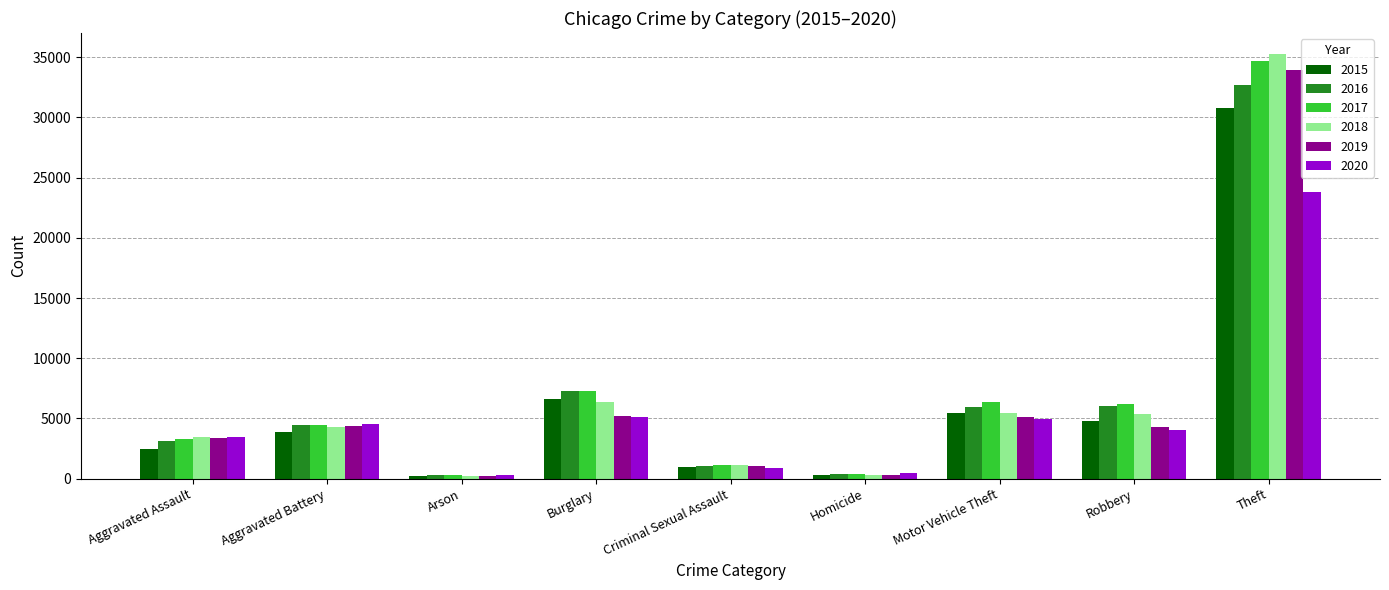

At which label is 2017 closest to 17473?

Burglary